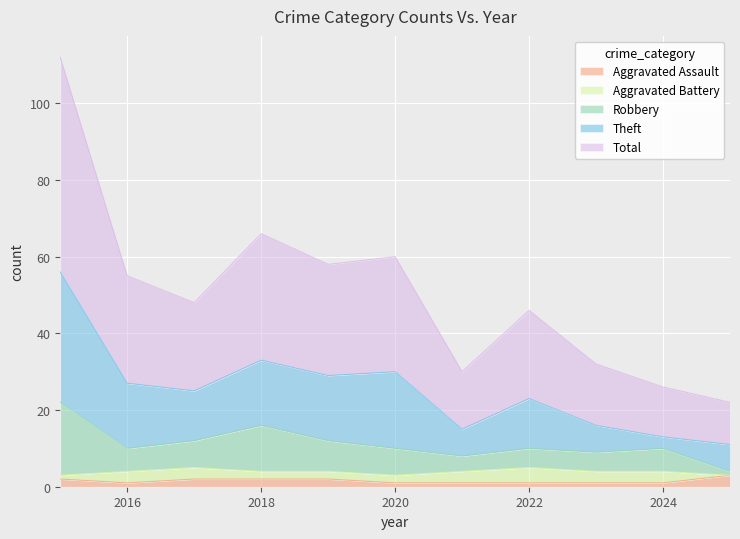

Between 2025 and 2015, which is larger?

2025